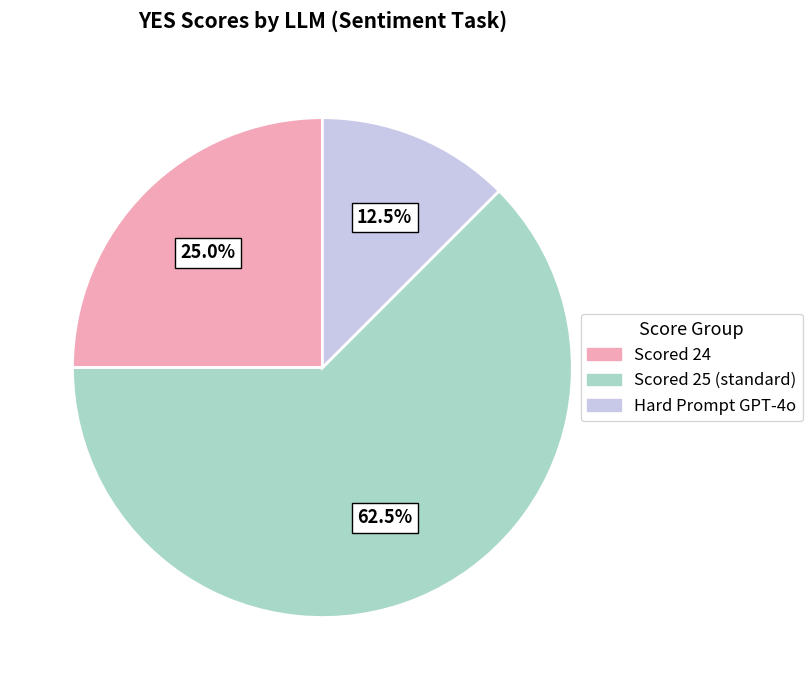

Which has a higher value, Hard Prompt GPT-4o or Scored 24?

Scored 24